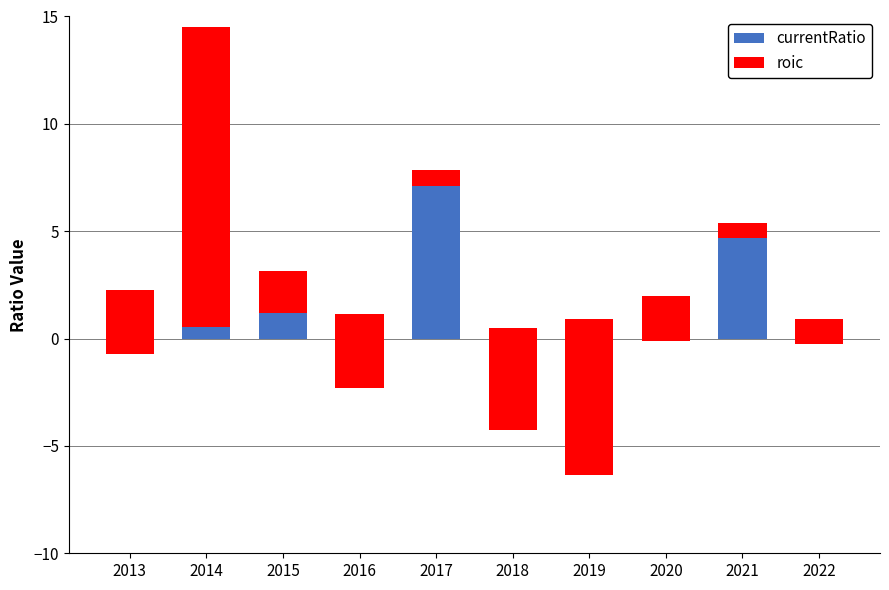

Which series has the largest total across all categories?

currentRatio